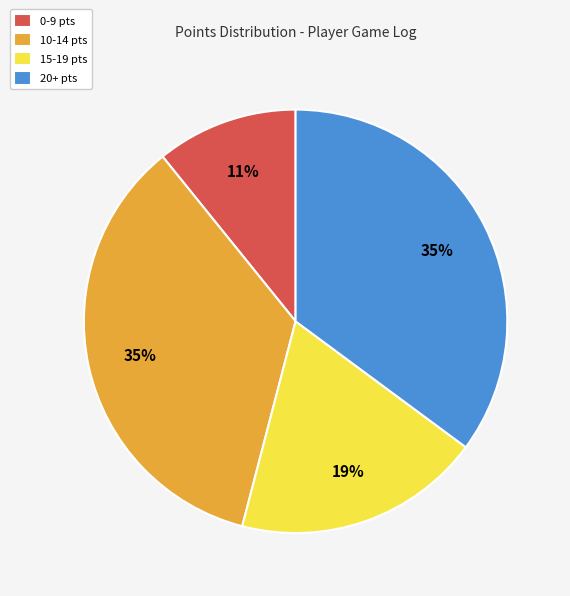

Is there a majority slice in this chart?

No